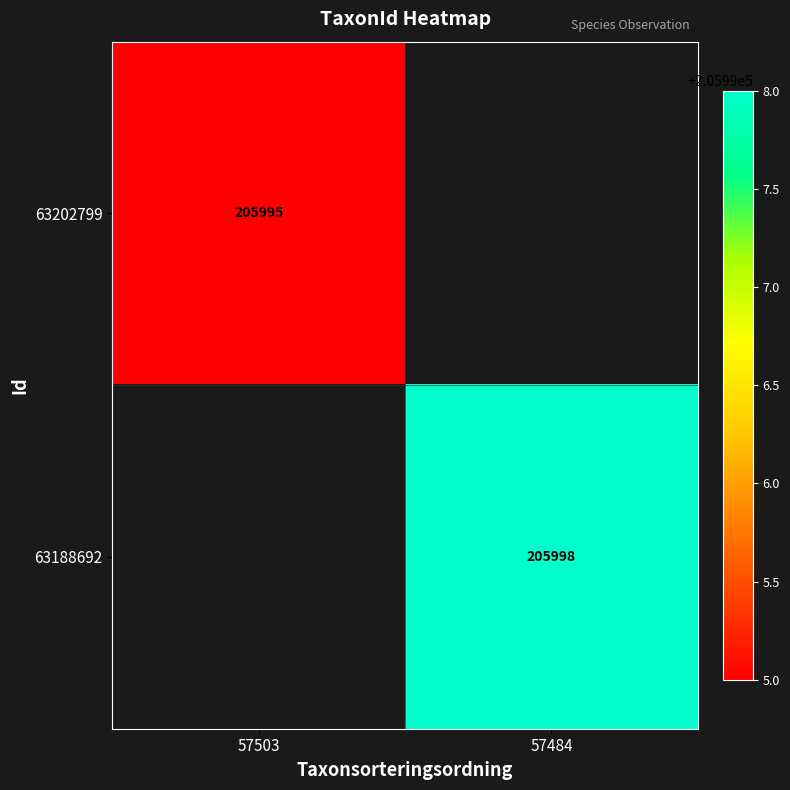

The 63202799 series shows 205995 at 57503. True or false?

True